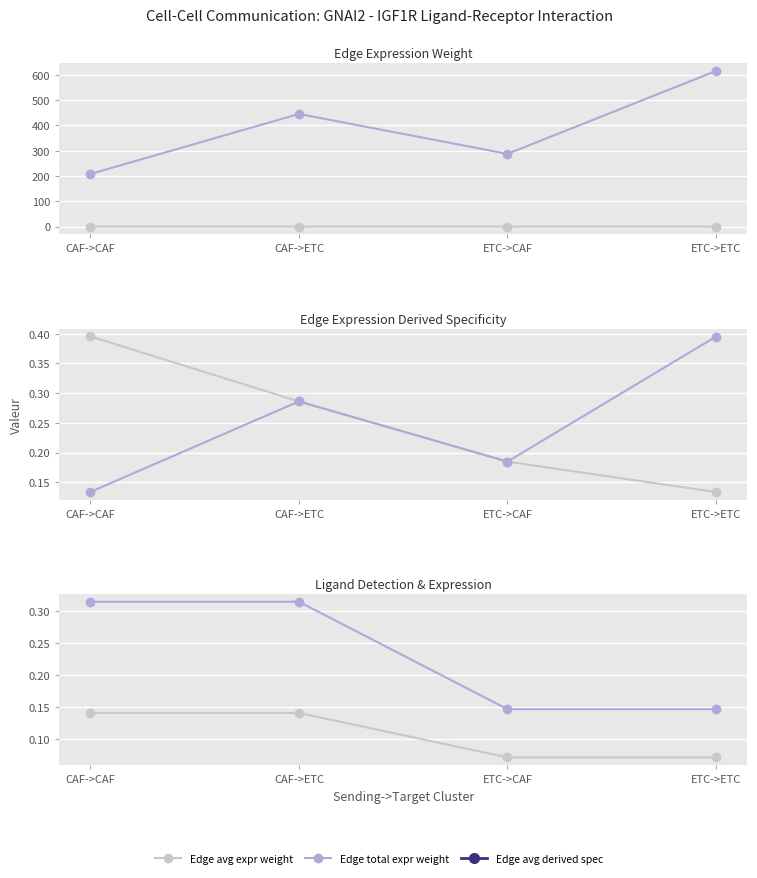

Reading left to right, extract all data points from this chart.

Edge average expression weight: CAF->CAF=0.0	CAF->ETC=0.0	ETC->CAF=0.0	ETC->ETC=0.0
Edge total expression weight: CAF->CAF=208.2	CAF->ETC=445.3	ETC->CAF=287.5	ETC->ETC=615.0
Edge average expression derived specificity: CAF->CAF=0.4	CAF->ETC=0.3	ETC->CAF=0.2	ETC->ETC=0.1
Edge total expression derived specificity: CAF->CAF=0.1	CAF->ETC=0.3	ETC->CAF=0.2	ETC->ETC=0.4
Ligand detection rate: CAF->CAF=0.1	CAF->ETC=0.1	ETC->CAF=0.1	ETC->ETC=0.1
Ligand average expression value: CAF->CAF=0.3	CAF->ETC=0.3	ETC->CAF=0.1	ETC->ETC=0.1